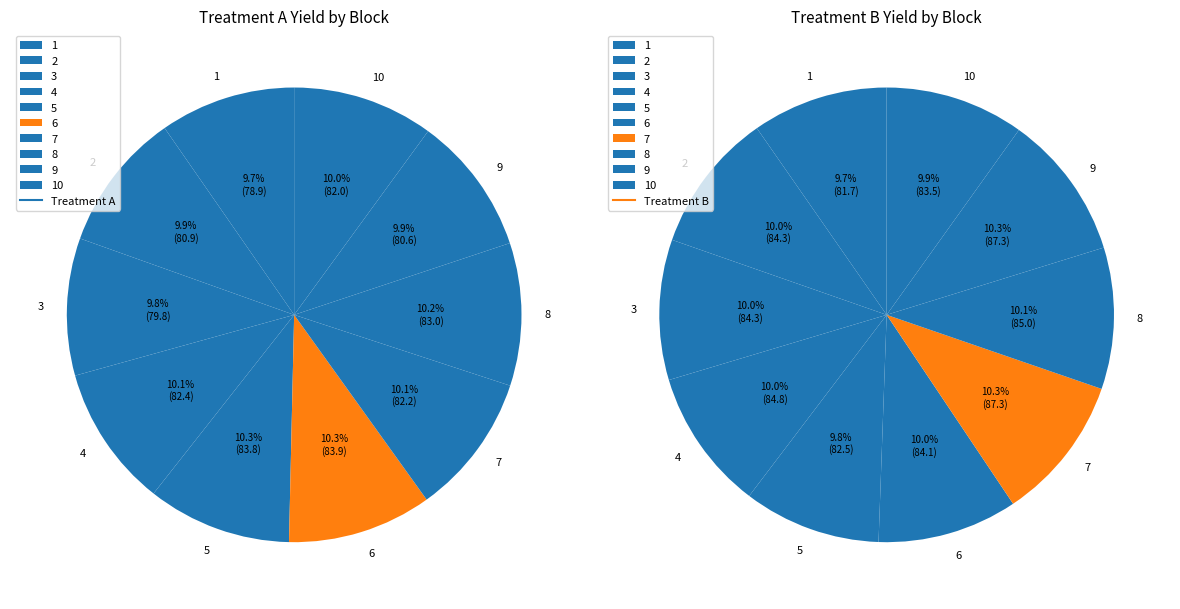

To the nearest percent, what portion does 2 represent?

10%